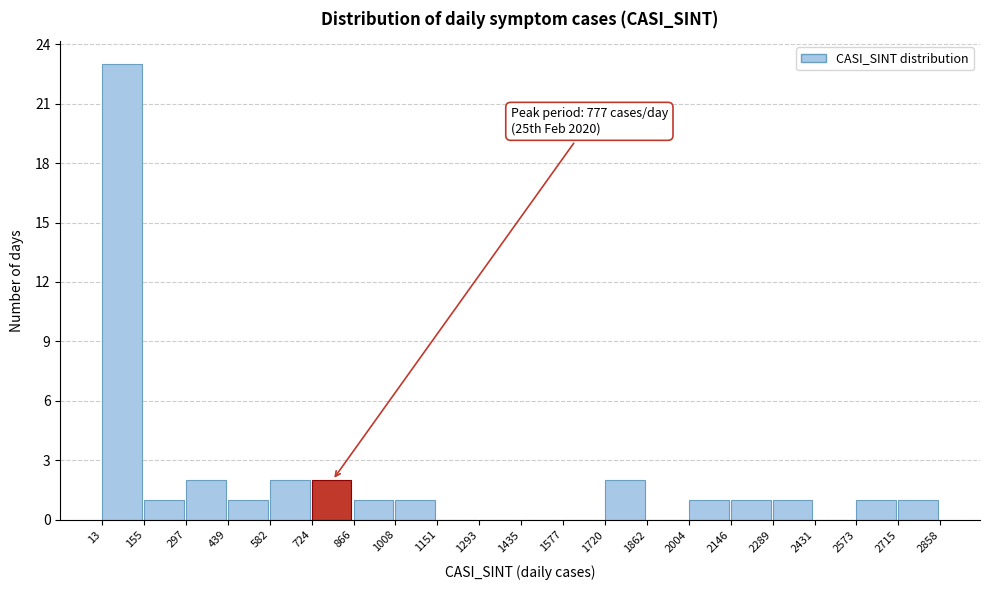

Over which range of the x-axis is the bar tallest?

13 to 155